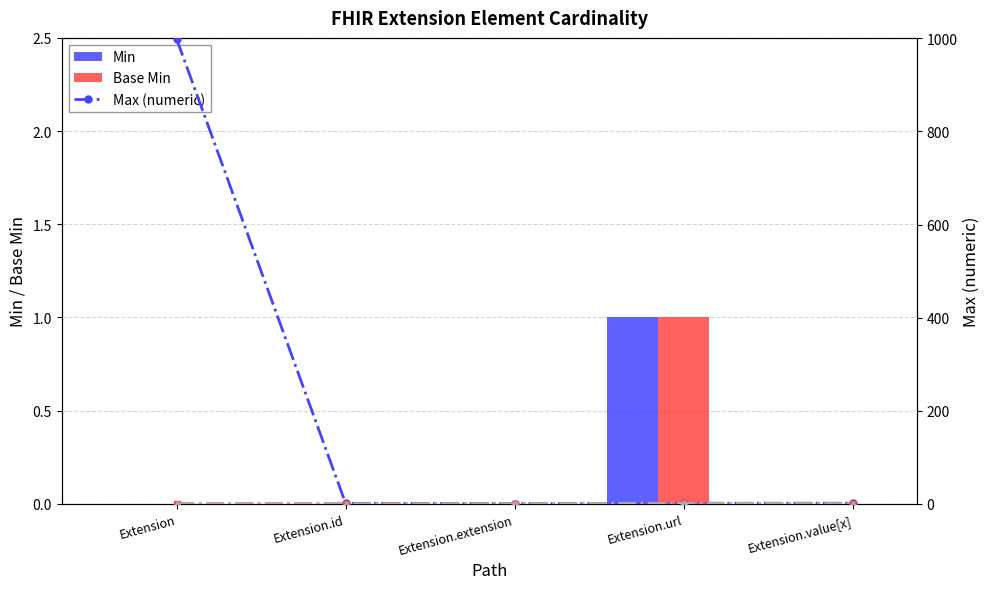

How many values in the Max (numeric) series are below 1?

1